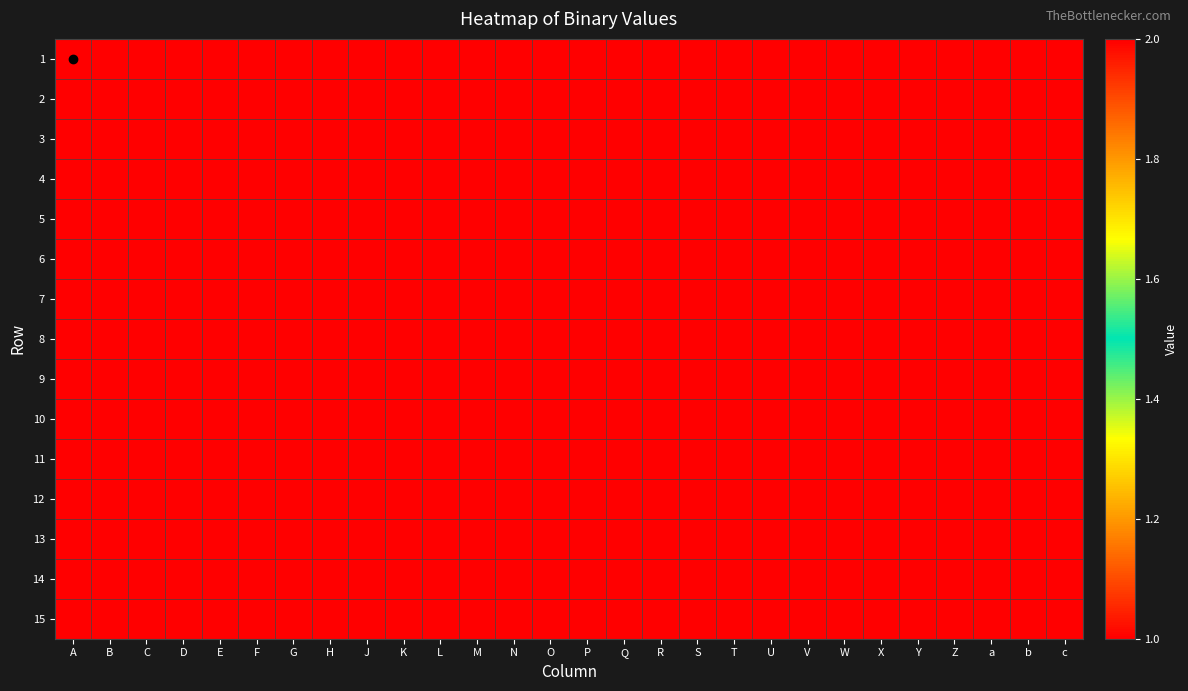

Reading left to right, extract all data points from this chart.

1: A=1	B=1	C=2	D=1	E=2	F=1	G=1	H=1	J=1	K=1	L=2	M=2	N=1	O=2	P=1	Q=2	R=2	S=2	T=2	U=1	V=2	W=2	X=2	Y=2	Z=1	a=2	b=1	c=1
2: A=2	B=1	C=2	D=2	E=1	F=2	G=2	H=1	J=1	K=1	L=2	M=1	N=2	O=2	P=2	Q=1	R=2	S=2	T=2	U=1	V=1	W=2	X=1	Y=1	Z=2	a=1	b=1	c=1
3: A=1	B=2	C=1	D=2	E=2	F=2	G=2	H=1	J=2	K=1	L=1	M=2	N=2	O=1	P=2	Q=2	R=2	S=2	T=1	U=1	V=2	W=1	X=2	Y=1	Z=1	a=1	b=1	c=1
4: A=1	B=1	C=2	D=1	E=1	F=2	G=1	H=2	J=1	K=2	L=1	M=1	N=2	O=1	P=2	Q=2	R=1	S=2	T=2	U=1	V=2	W=1	X=2	Y=1	Z=2	a=2	b=1	c=2
5: A=2	B=1	C=2	D=2	E=1	F=1	G=2	H=2	J=1	K=1	L=1	M=2	N=1	O=1	P=2	Q=2	R=1	S=2	T=2	U=2	V=1	W=1	X=2	Y=2	Z=1	a=1	b=2	c=1
6: A=2	B=2	C=1	D=2	E=2	F=1	G=2	H=1	J=2	K=1	L=2	M=2	N=1	O=2	P=1	Q=1	R=2	S=1	T=1	U=2	V=1	W=2	X=1	Y=2	Z=1	a=1	b=2	c=1
7: A=1	B=1	C=1	D=2	E=2	F=1	G=1	H=1	J=2	K=2	L=1	M=1	N=2	O=2	P=2	Q=1	R=1	S=2	T=2	U=1	V=1	W=2	X=2	Y=2	Z=1	a=1	b=2	c=2
8: A=1	B=1	C=2	D=2	E=1	F=1	G=2	H=1	J=2	K=2	L=1	M=2	N=2	O=2	P=1	Q=2	R=1	S=1	T=1	U=2	V=1	W=2	X=2	Y=1	Z=2	a=2	b=1	c=1
9: A=2	B=1	C=2	D=2	E=2	F=2	G=1	H=1	J=2	K=1	L=1	M=1	N=1	O=2	P=2	Q=2	R=1	S=1	T=1	U=1	V=2	W=1	X=1	Y=2	Z=2	a=2	b=2	c=1
10: A=2	B=2	C=2	D=2	E=1	F=1	G=1	H=1	J=1	K=1	L=2	M=2	N=2	O=1	P=2	Q=1	R=1	S=1	T=1	U=1	V=2	W=2	X=2	Y=1	Z=1	a=2	b=2	c=2
11: A=1	B=2	C=2	D=1	E=2	F=2	G=2	H=1	J=1	K=1	L=1	M=1	N=2	O=1	P=1	Q=1	R=1	S=1	T=2	U=2	V=2	W=2	X=2	Y=2	Z=2	a=1	b=2	c=1
12: A=1	B=1	C=1	D=1	E=1	F=1	G=1	H=1	J=1	K=1	L=1	M=1	N=1	O=1	P=1	Q=1	R=1	S=1	T=1	U=1	V=1	W=1	X=1	Y=1	Z=1	a=1	b=1	c=1
13: A=2	B=1	C=2	D=2	E=2	F=1	G=1	H=1	J=1	K=2	L=1	M=2	N=2	O=1	P=1	Q=1	R=2	S=2	T=1	U=2	V=2	W=1	X=1	Y=2	Z=2	a=1	b=1	c=2
14: A=1	B=1	C=2	D=1	E=2	F=1	G=2	H=1	J=2	K=1	L=2	M=1	N=1	O=1	P=2	Q=1	R=2	S=2	T=1	U=2	V=1	W=1	X=2	Y=1	Z=2	a=2	b=2	c=2
15: A=1	B=1	C=2	D=2	E=2	F=2	G=2	H=2	J=2	K=1	L=2	M=2	N=2	O=1	P=1	Q=1	R=1	S=1	T=2	U=1	V=1	W=1	X=1	Y=2	Z=1	a=2	b=1	c=2